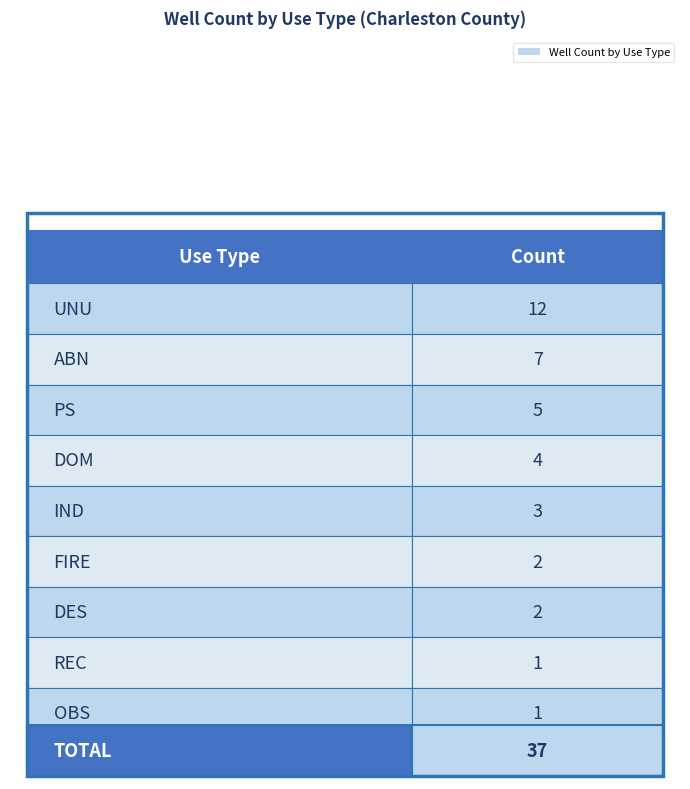

How many data points does each series have?

9